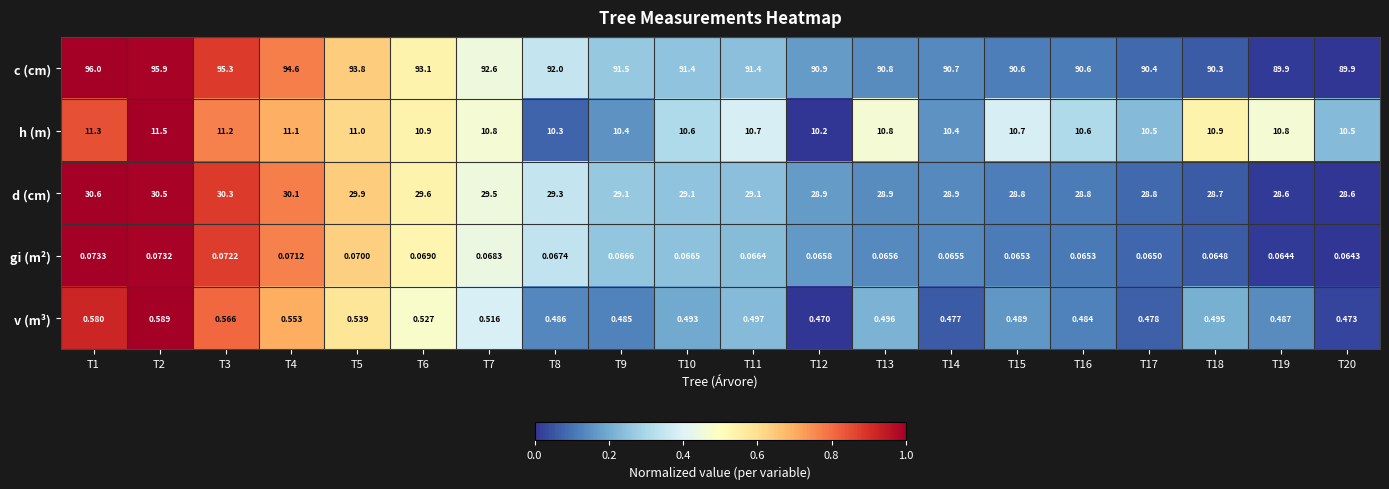

Rank the series by their maximum value, from lowest to highest.

gi (m²), v (m³), h (m), d (cm), c (cm)